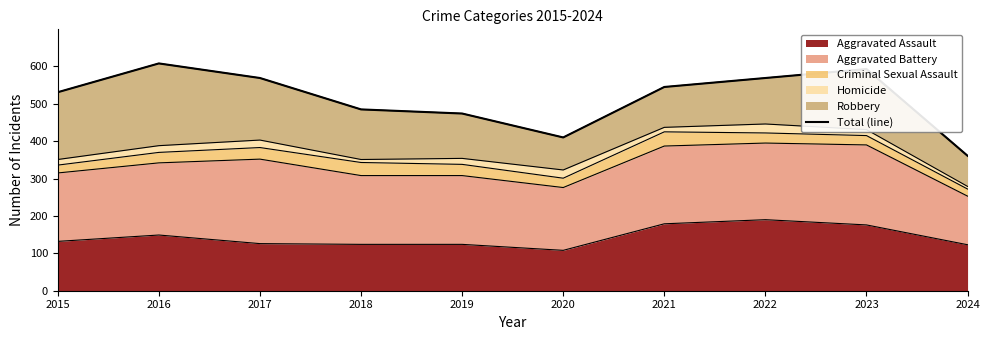

What is the sum of the values at 2015 and 2017?

1100